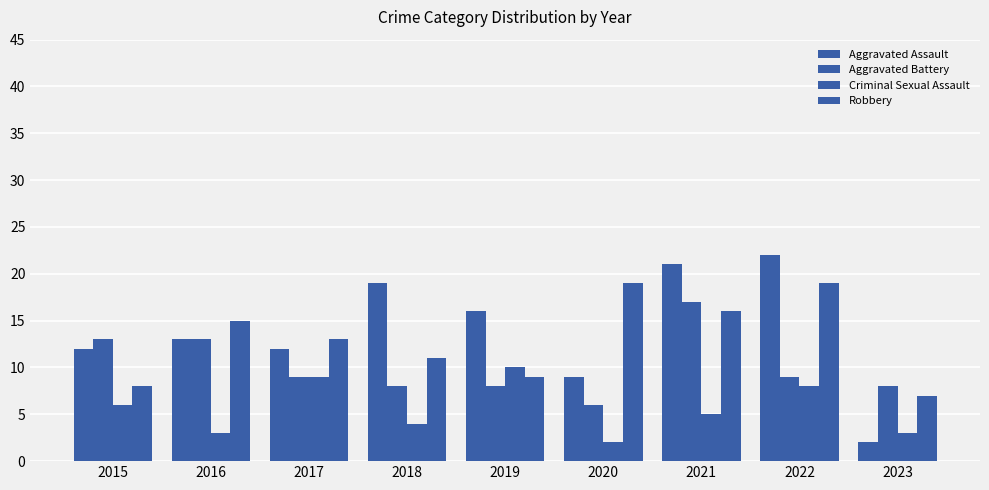

What is the spread (max minus min) of values at 2019?

8